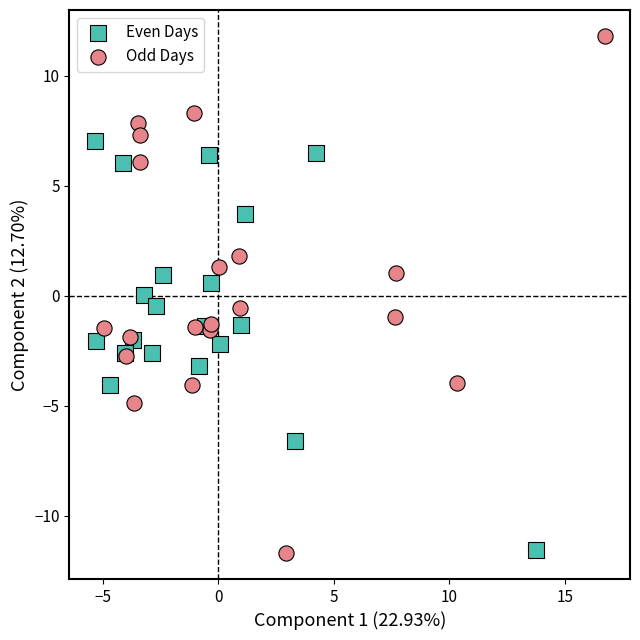

Which series reaches the maximum Y coordinate?

Odd Days